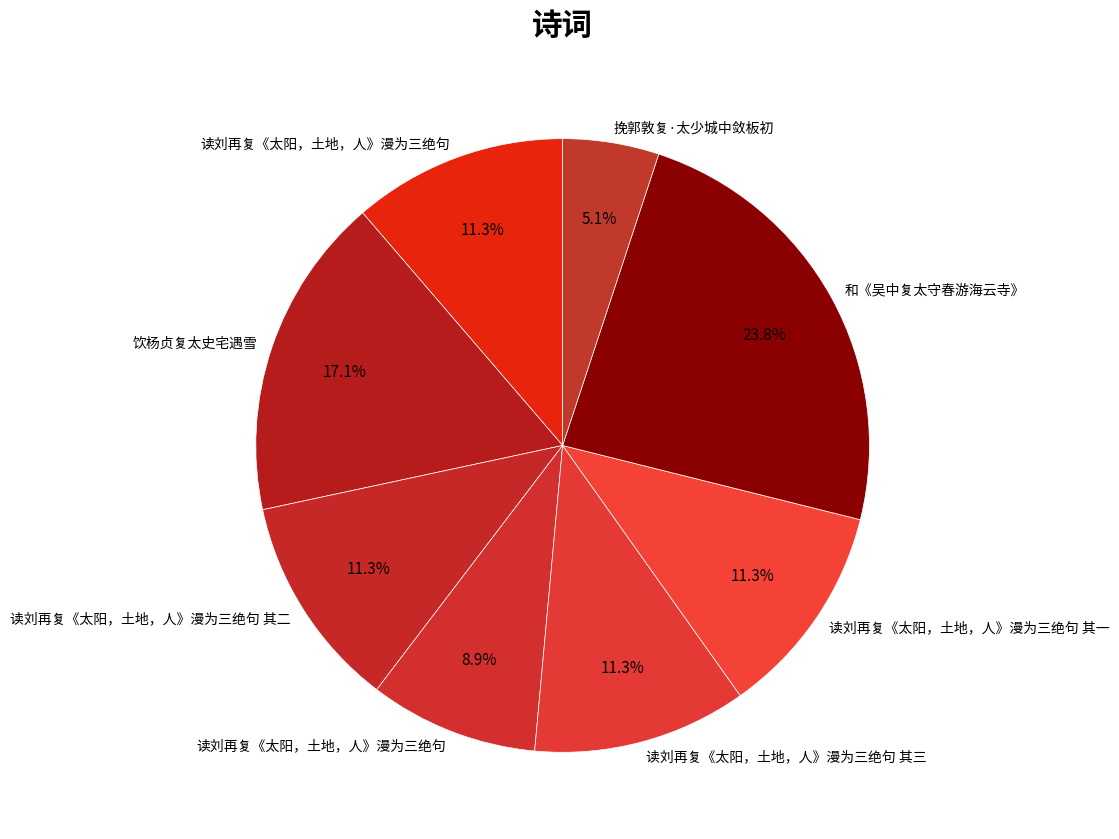

Which slice is the largest?

和《吴中复太守春游海云寺》